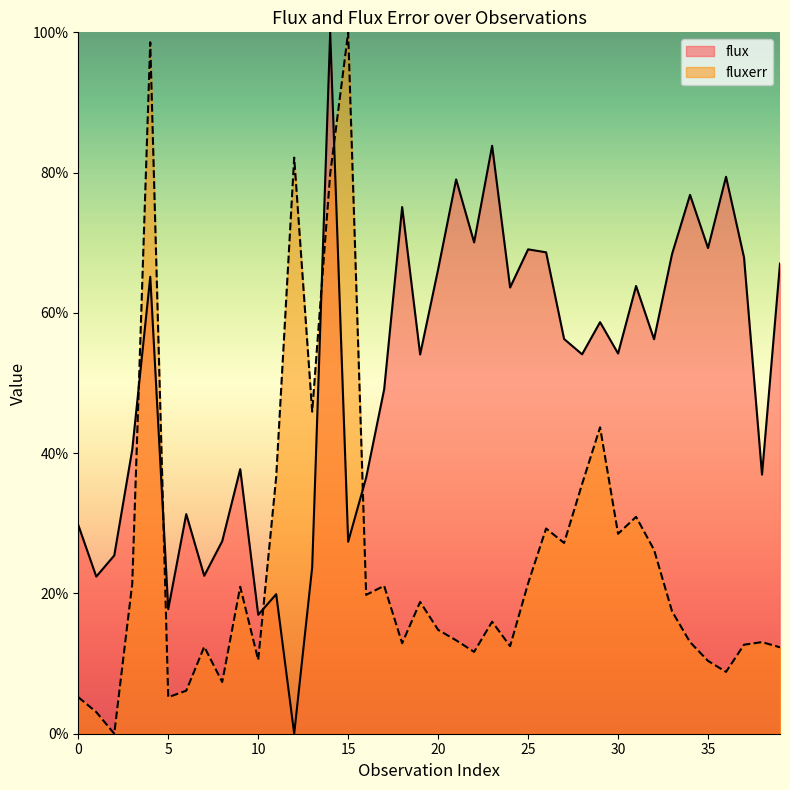

True or false: flux has a value of 17.8 at 5.

True